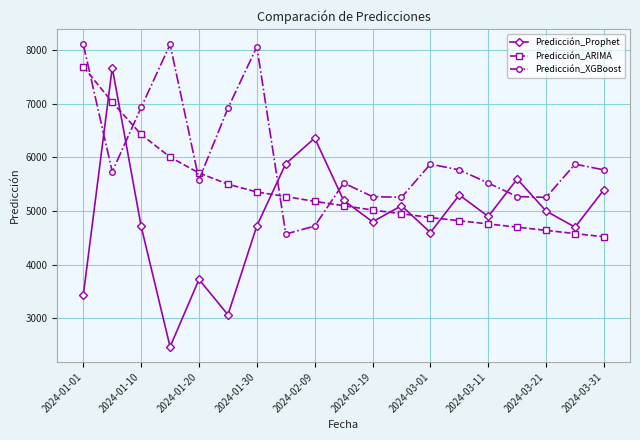

Which series has the widest spread of values?

Predicción_Prophet